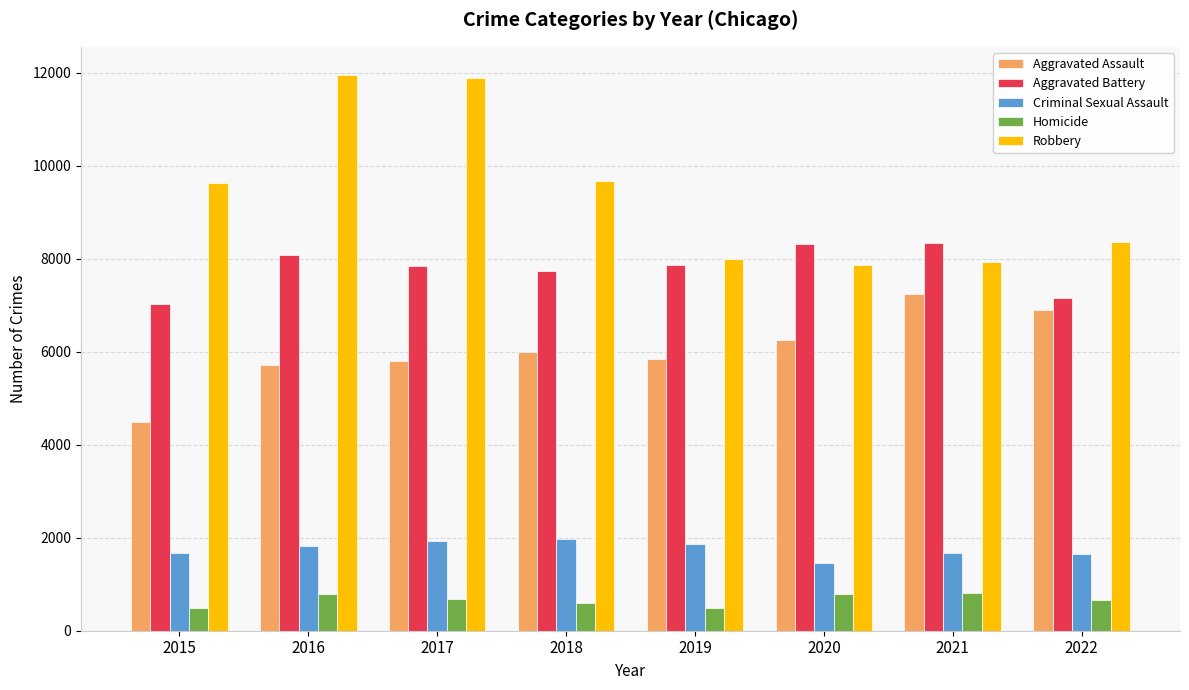

What is the difference between the maximum and second lowest values in the Robbery series?

4040